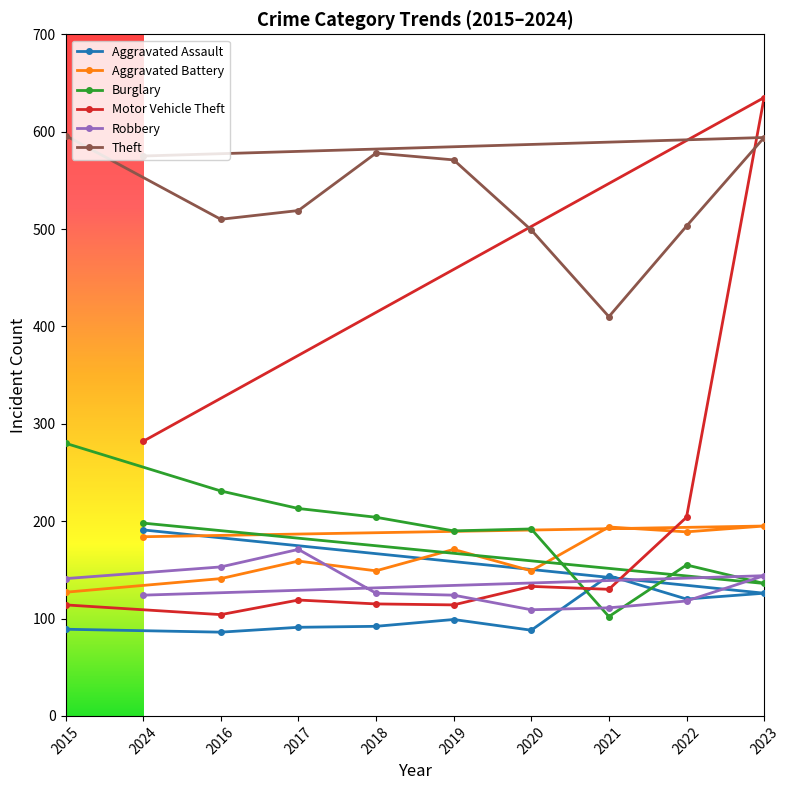

Which category has the highest value across all series?

2023